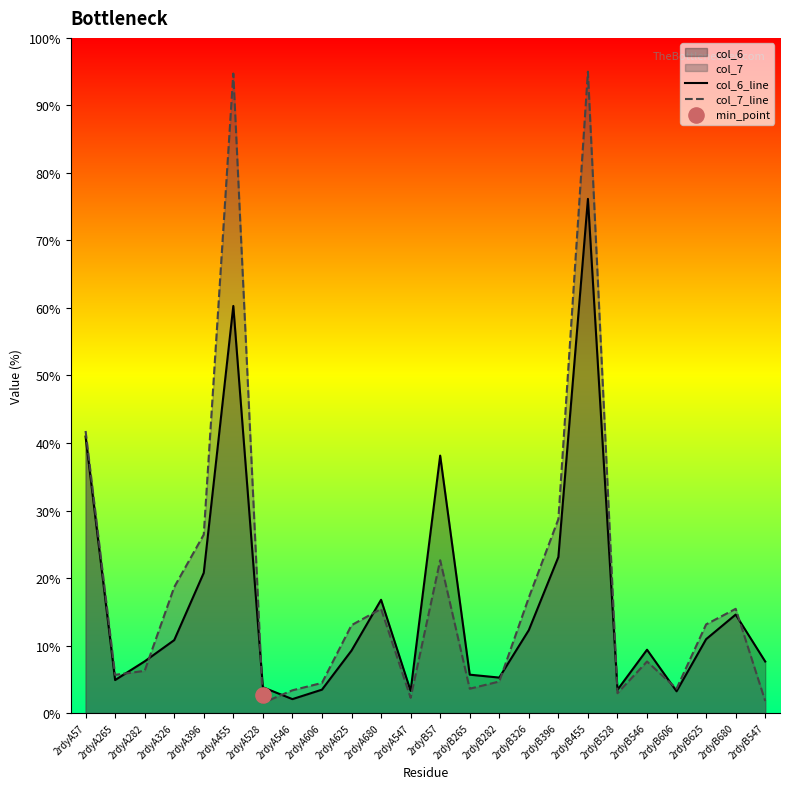

Which series reaches the maximum Y coordinate?

col_7_line